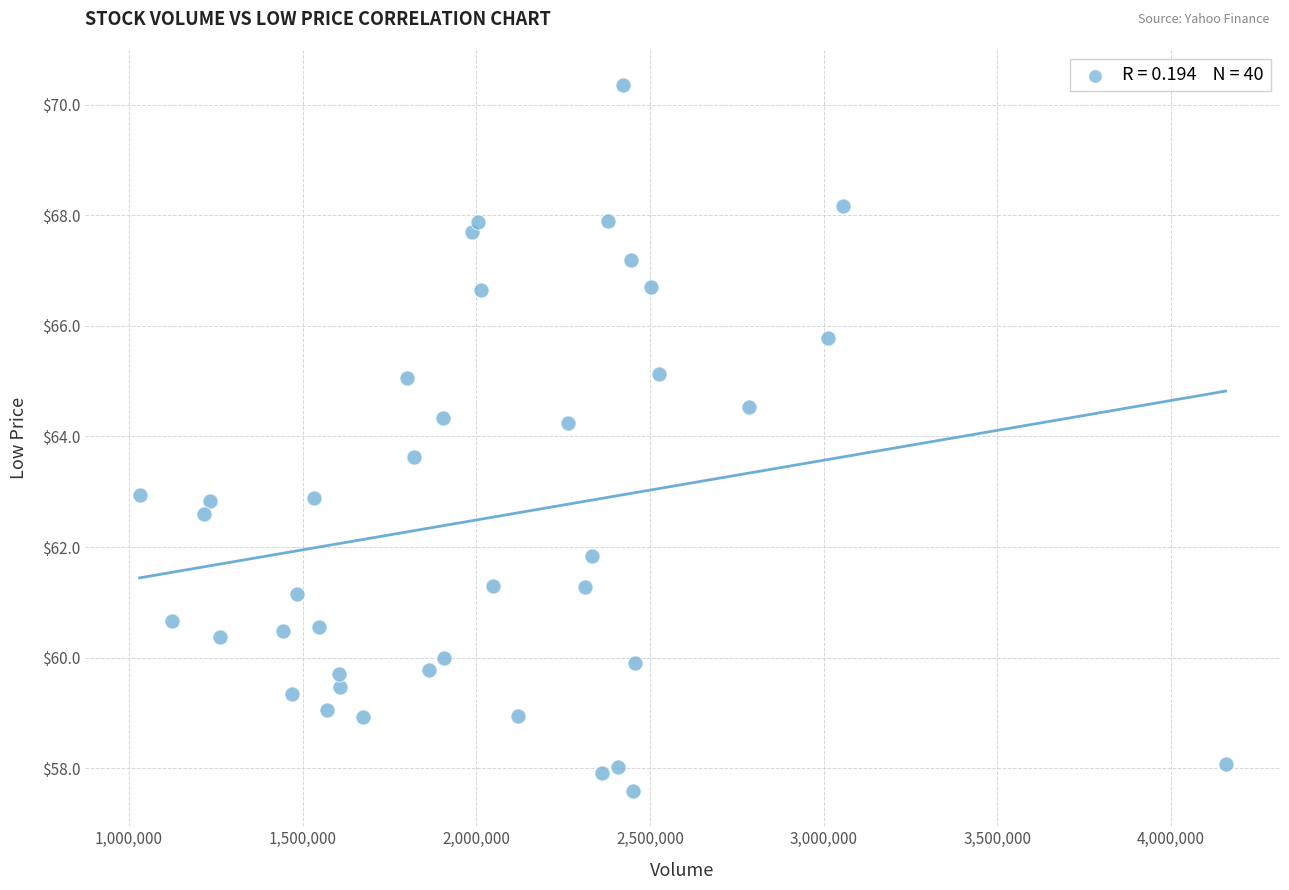

What is the range of Y values (max minus min)?

12.8